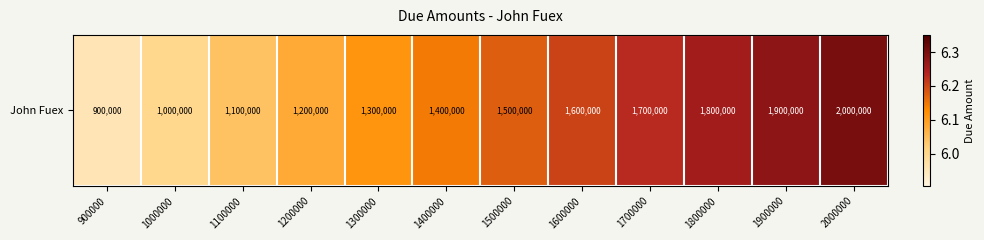

What is the ratio of the value at 1200000 to the value at 2000000?

1.0